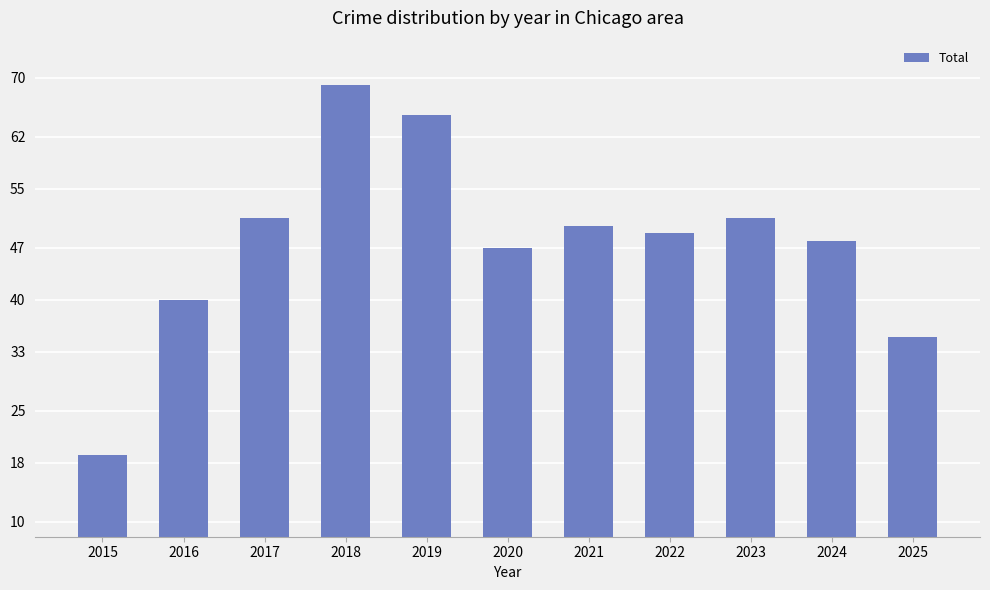

The chart shows a value of 85 at 2017. True or false?

False